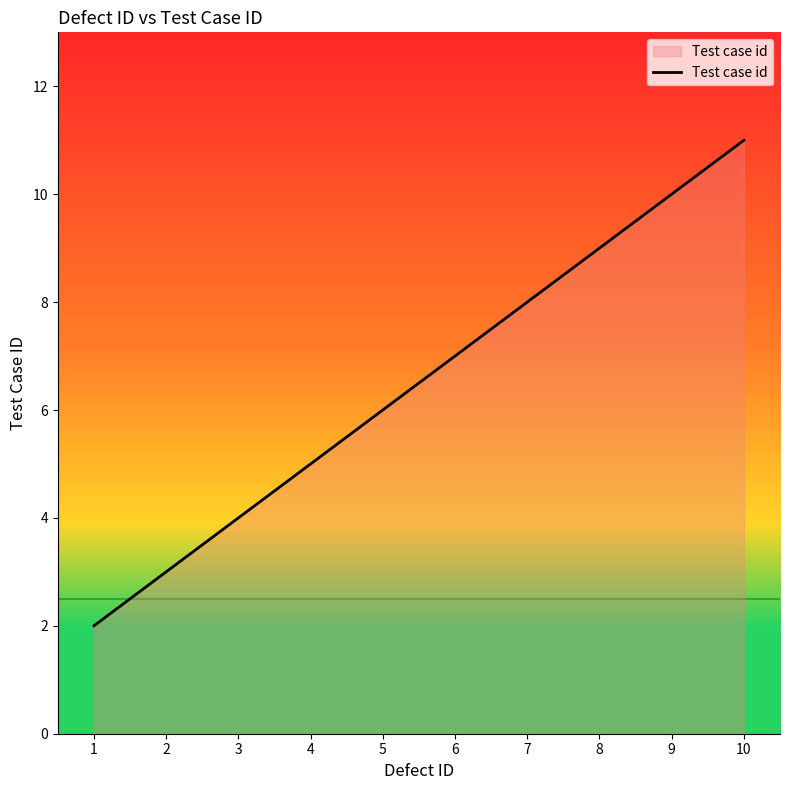

What is the difference between the maximum and minimum values?

9